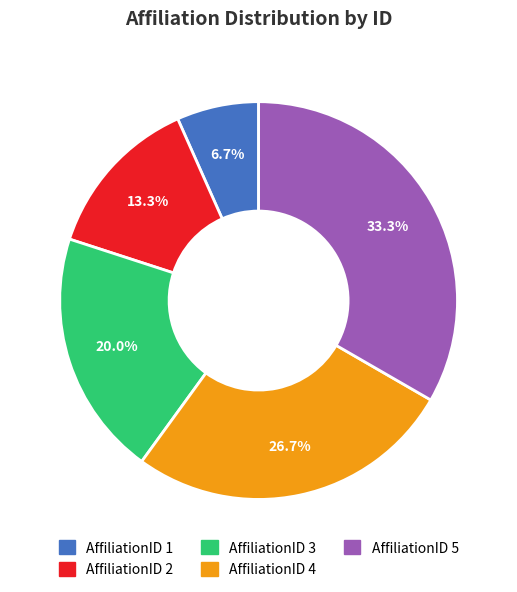

How many slices are in this pie chart?

5